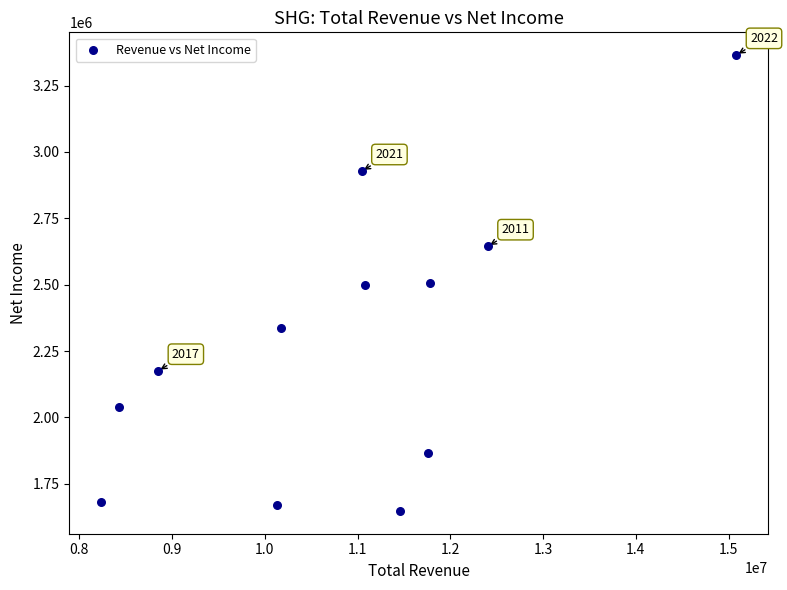

What is the average X value?

10868675